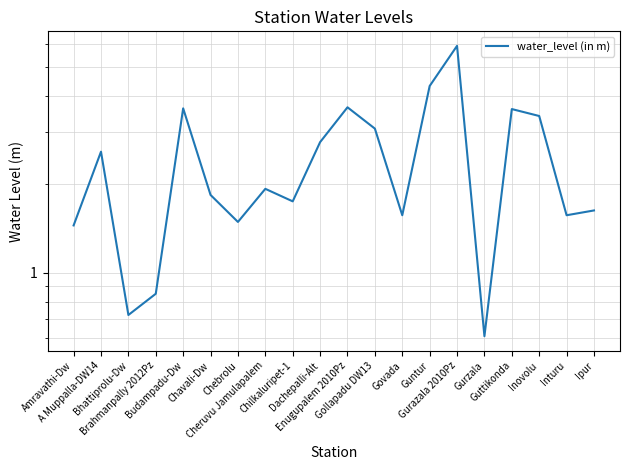

How many data points does each series have?

20